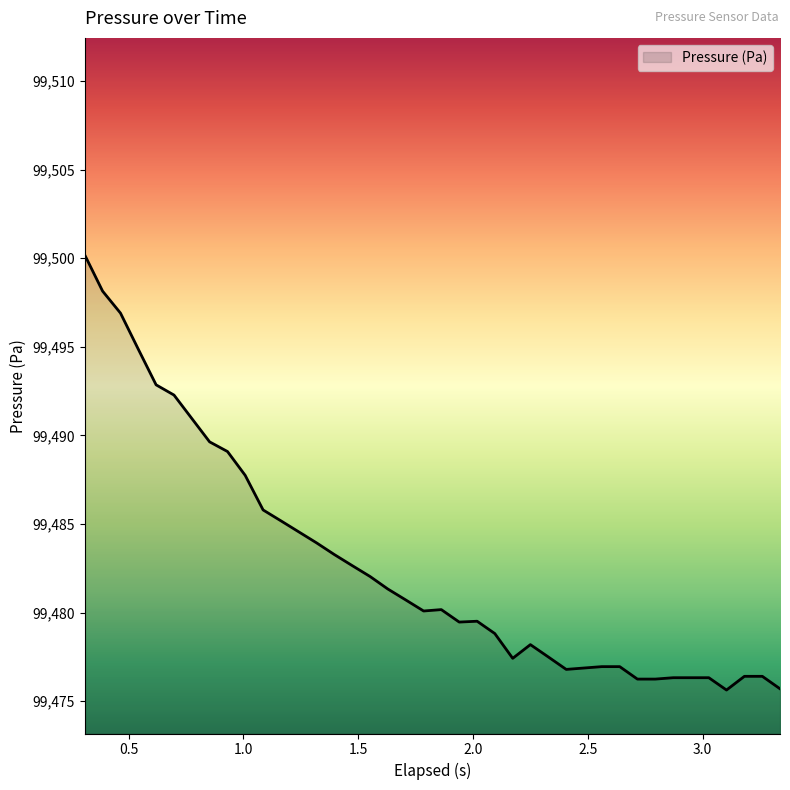

Where is the data nearest to the value 99487?

1.008